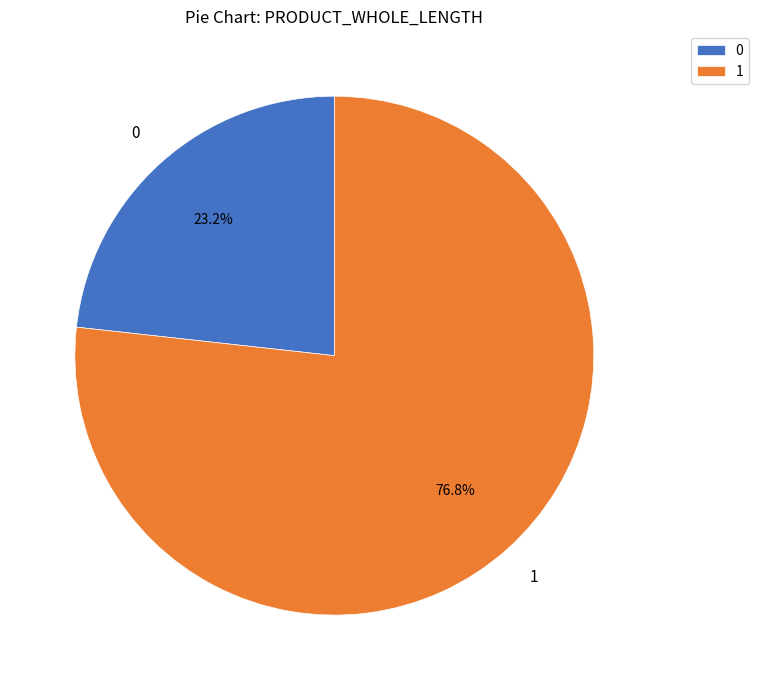

Count the number of slices in the pie.

2